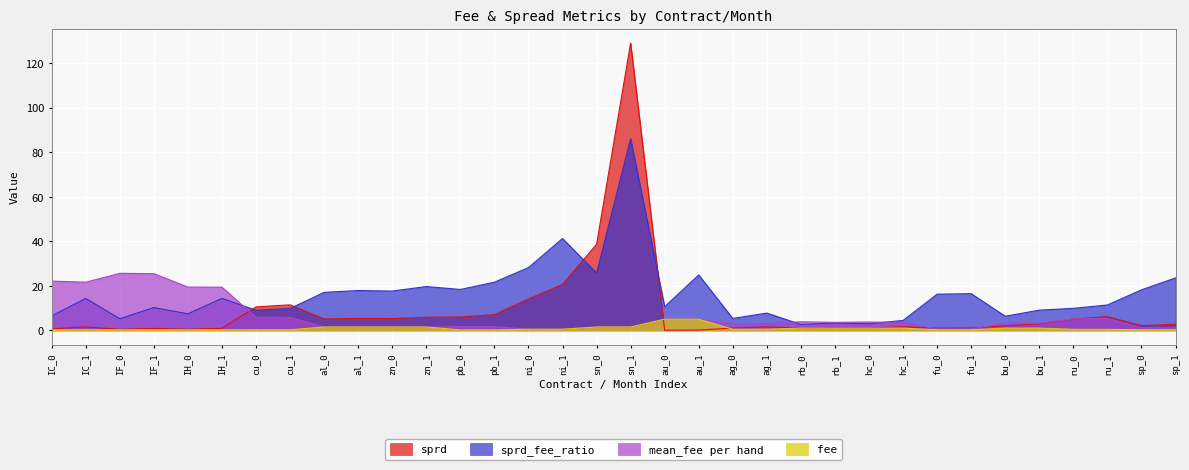

The value of sprd at IC_0 is 0.7. True or false?

True